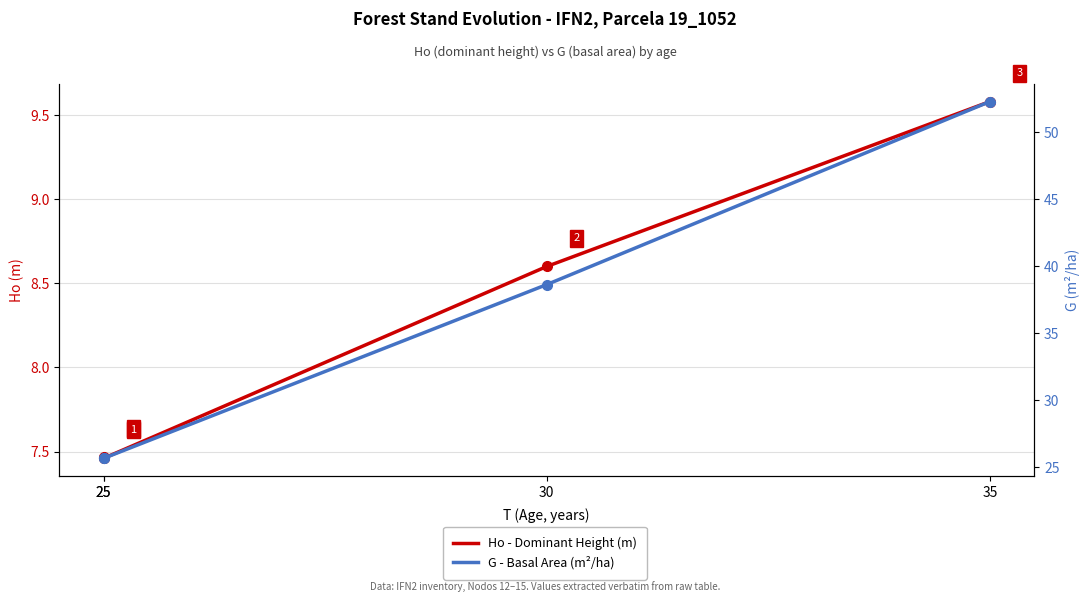

Where is the first local minimum for Ho - Dominant Height (m)?

25